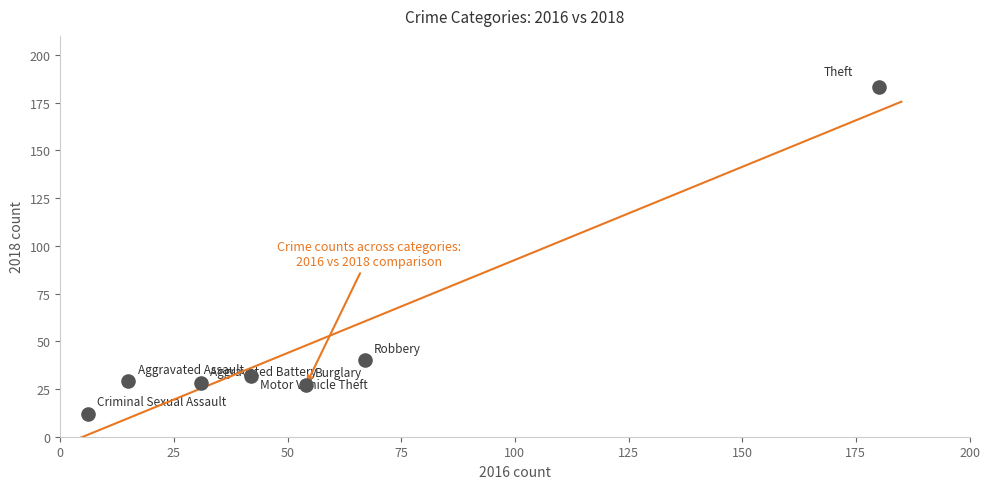

What is the average Y value?

50